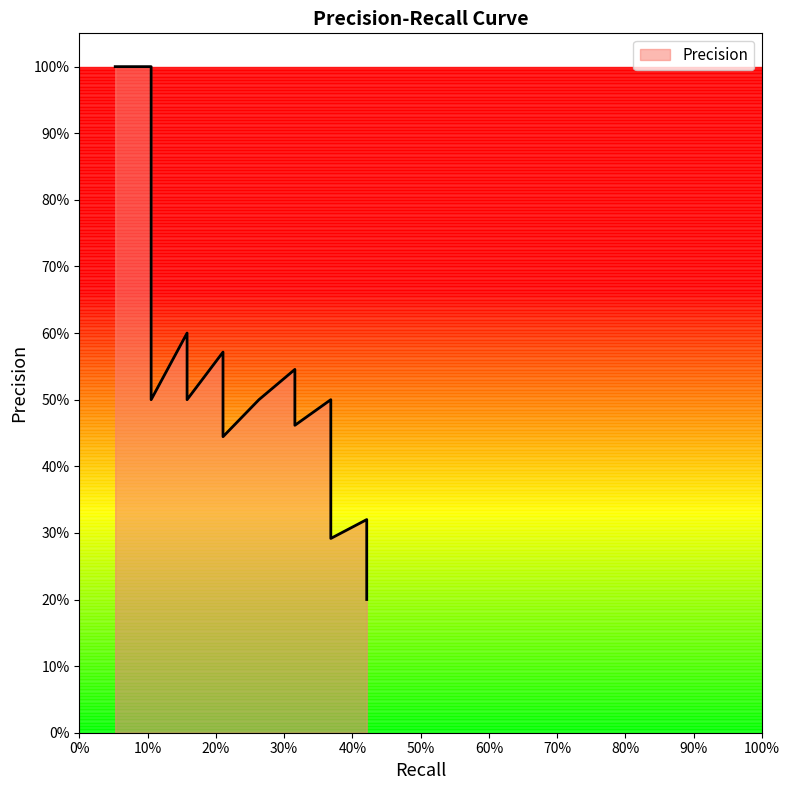

Which category has the highest value across all series?

0.05263157894736842